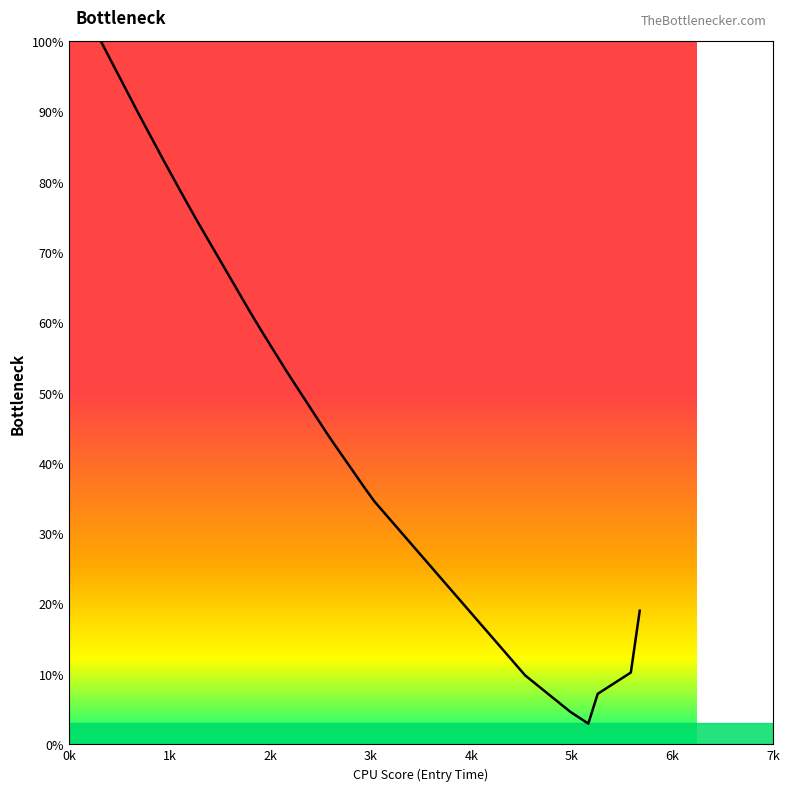

Reading left to right, transcribe all the data shown in this chart.

100.0	89.5	83.3	81.1	77.6	74.7	61.4	61.4	58.5	53.1	44.4	43.1	36.6	34.5	9.8	4.6	2.9	7.2	10.2	19.0